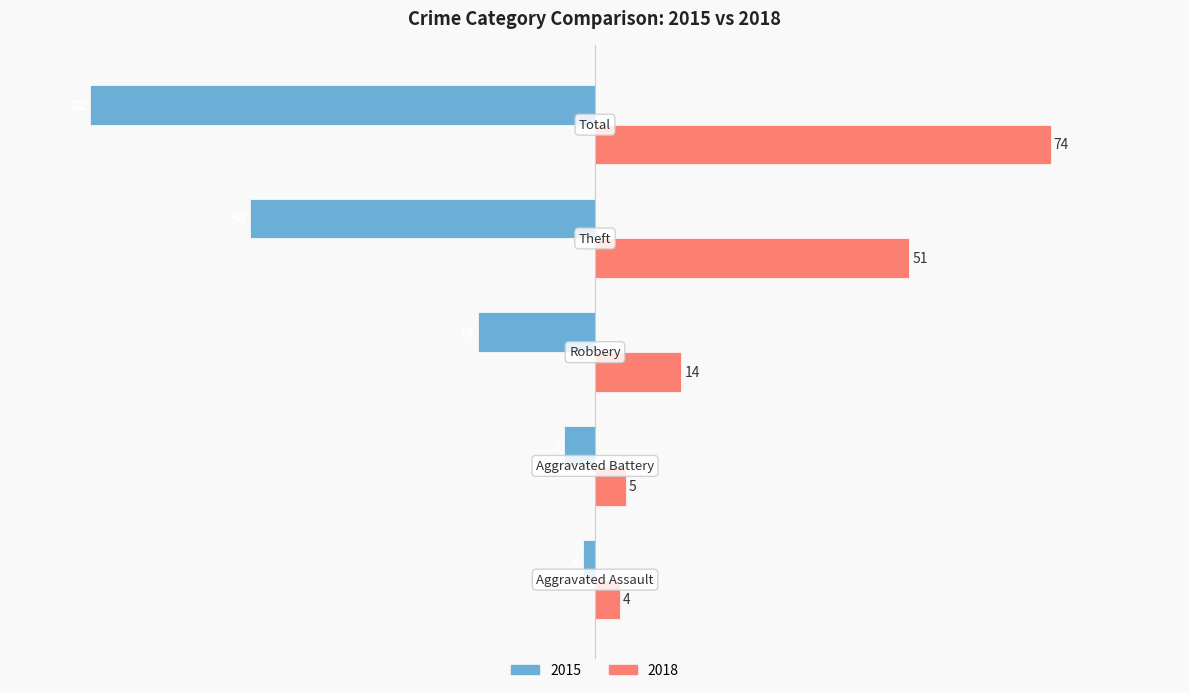

Which series has the widest spread of values?

2015